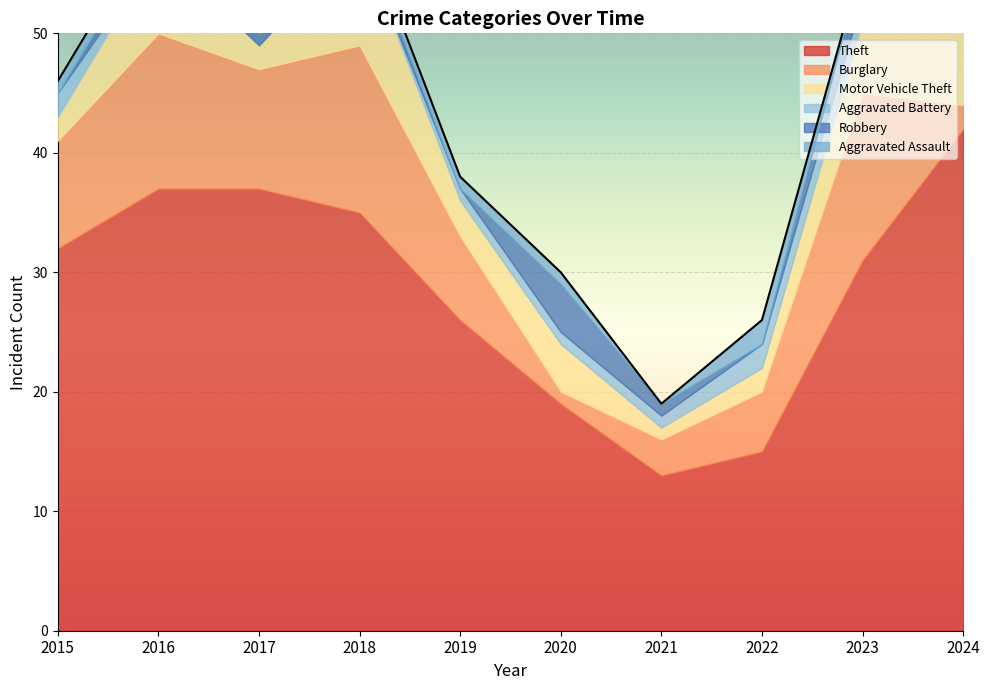

At which category is the sum across all series the highest?

2016